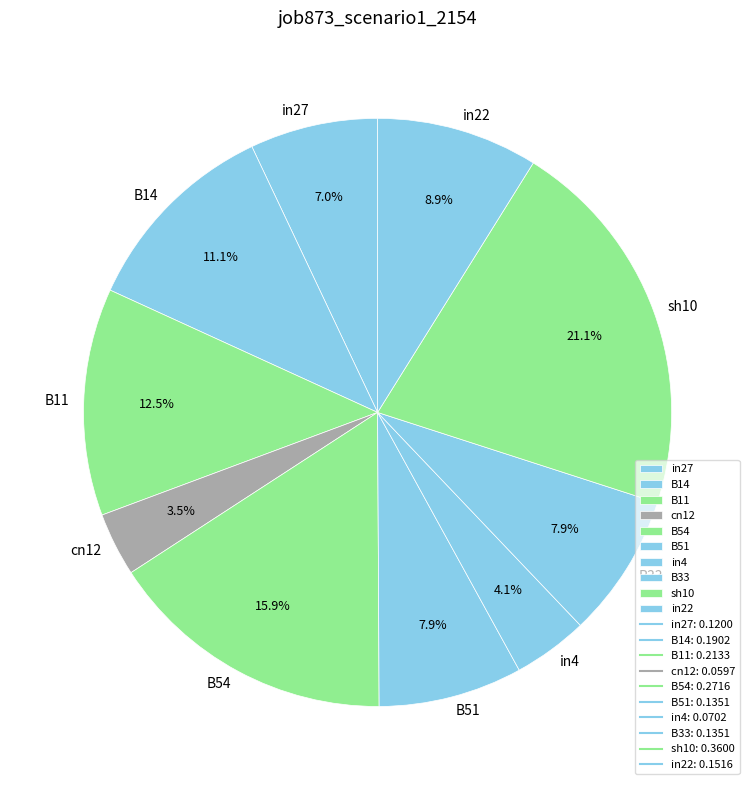

True or false: B33 accounts for 3% of the total.

False